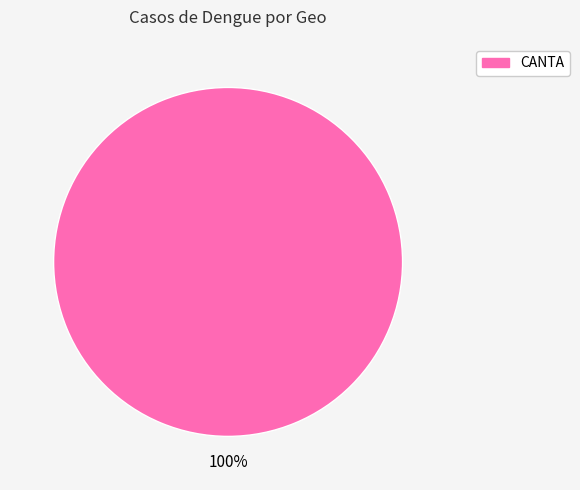

Is there a majority slice in this chart?

Yes